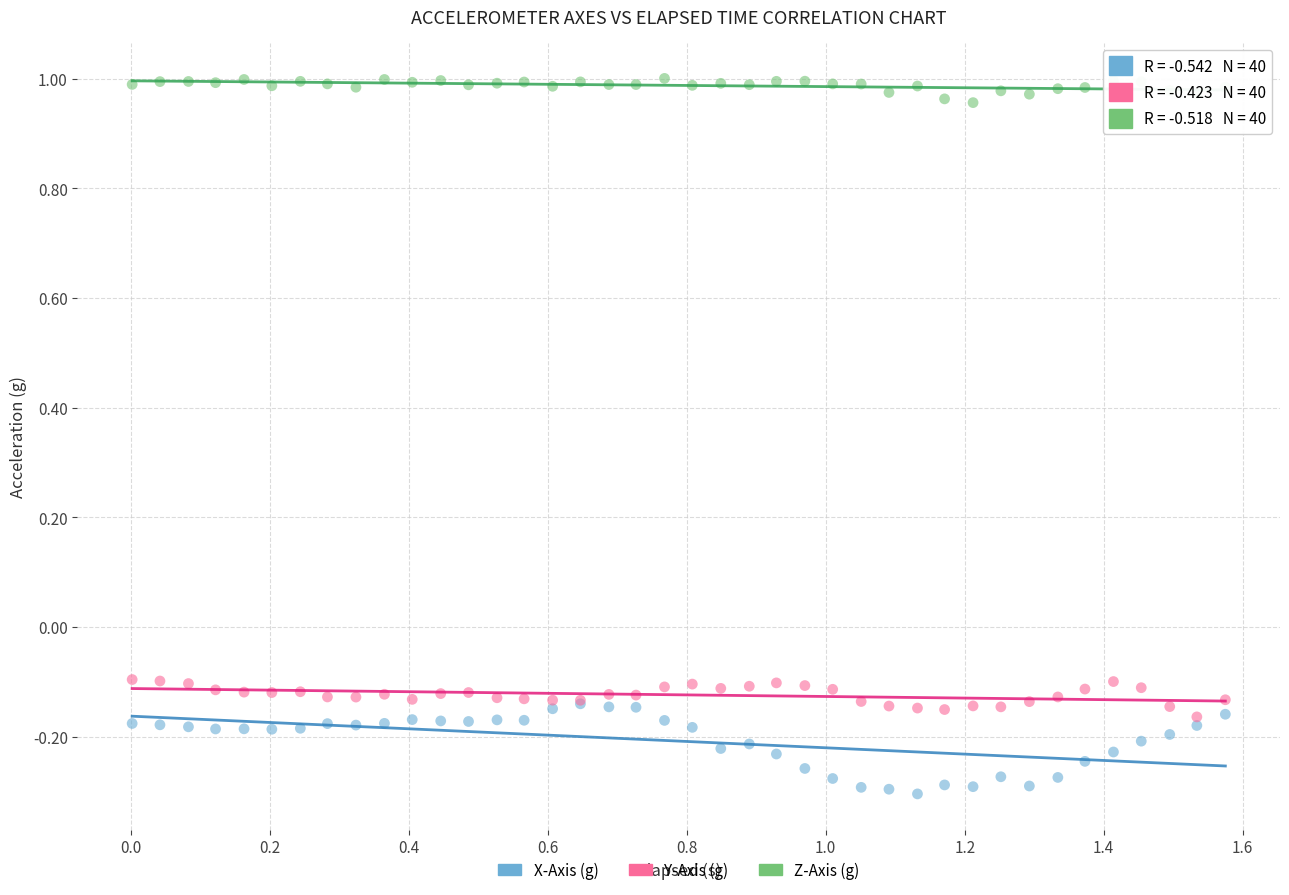

What are all the series names shown in the legend?

X-Axis (g), Y-Axis (g), Z-Axis (g)